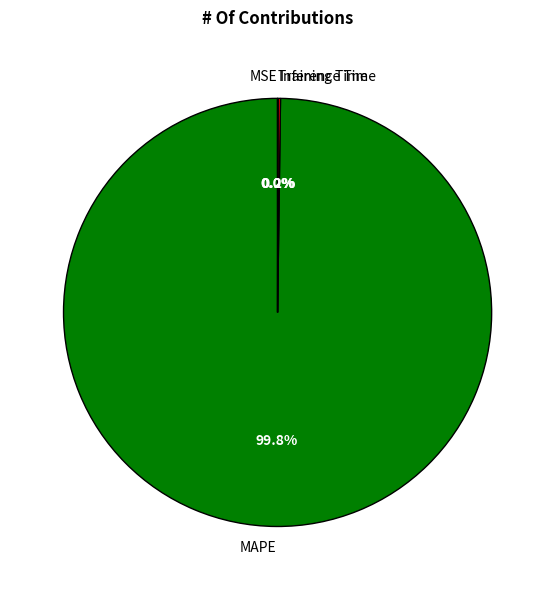

What is the largest slice in the pie chart?

MAPE